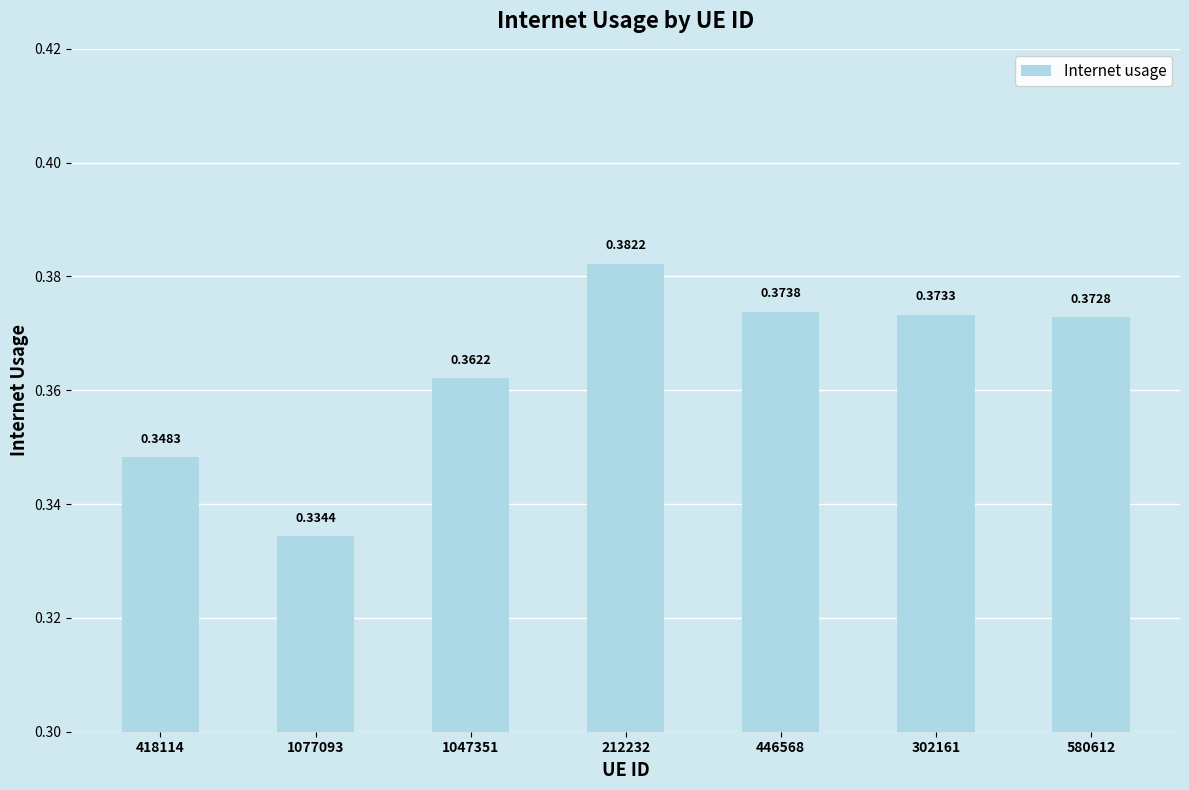

Count the number of categories in the chart.

7